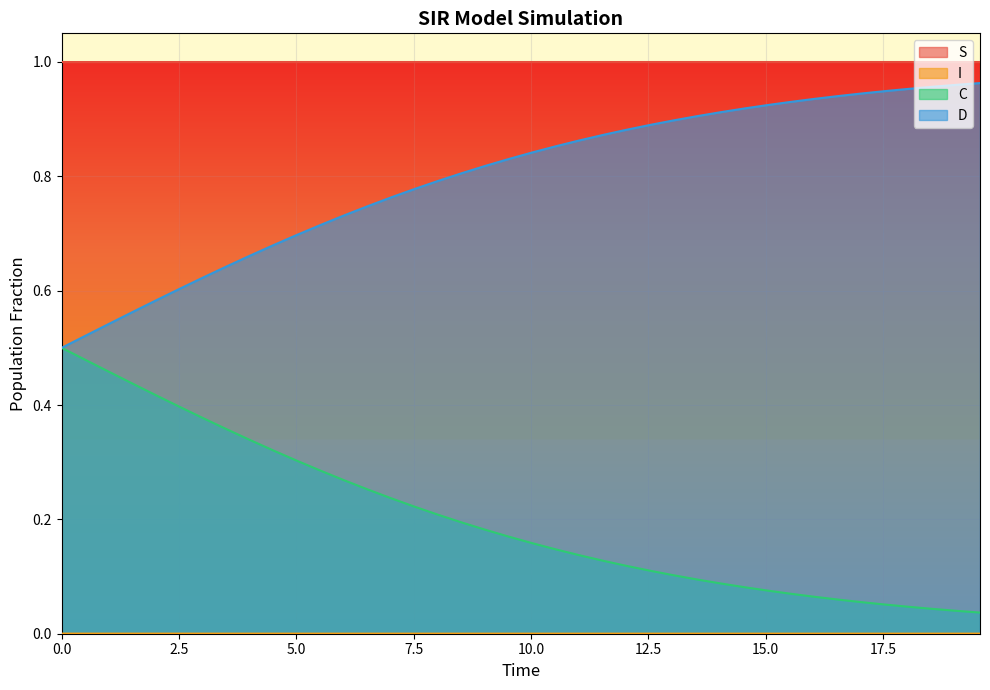

How many series are shown in this chart?

4